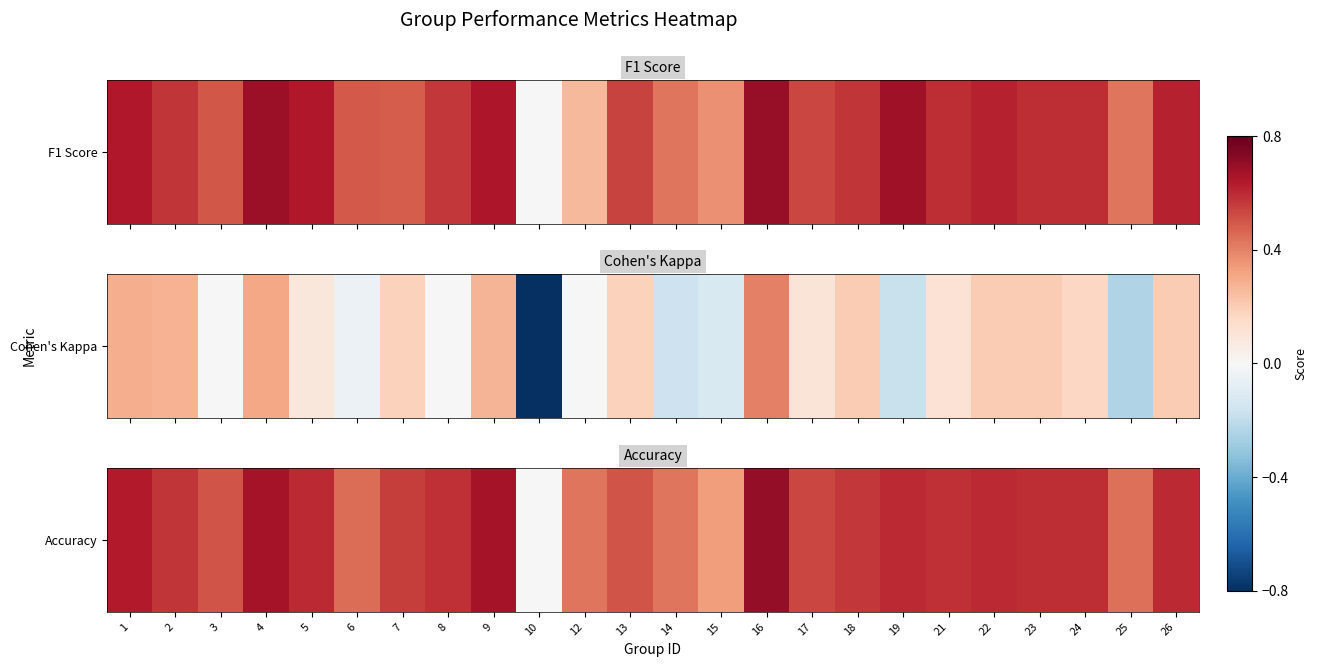

List the labels in order of value, smallest first.

10, 15, 12, 14, 25, 6, 3, 13, 17, 7, 18, 2, 8, 21, 23, 24, 5, 19, 22, 26, 1, 4, 9, 16